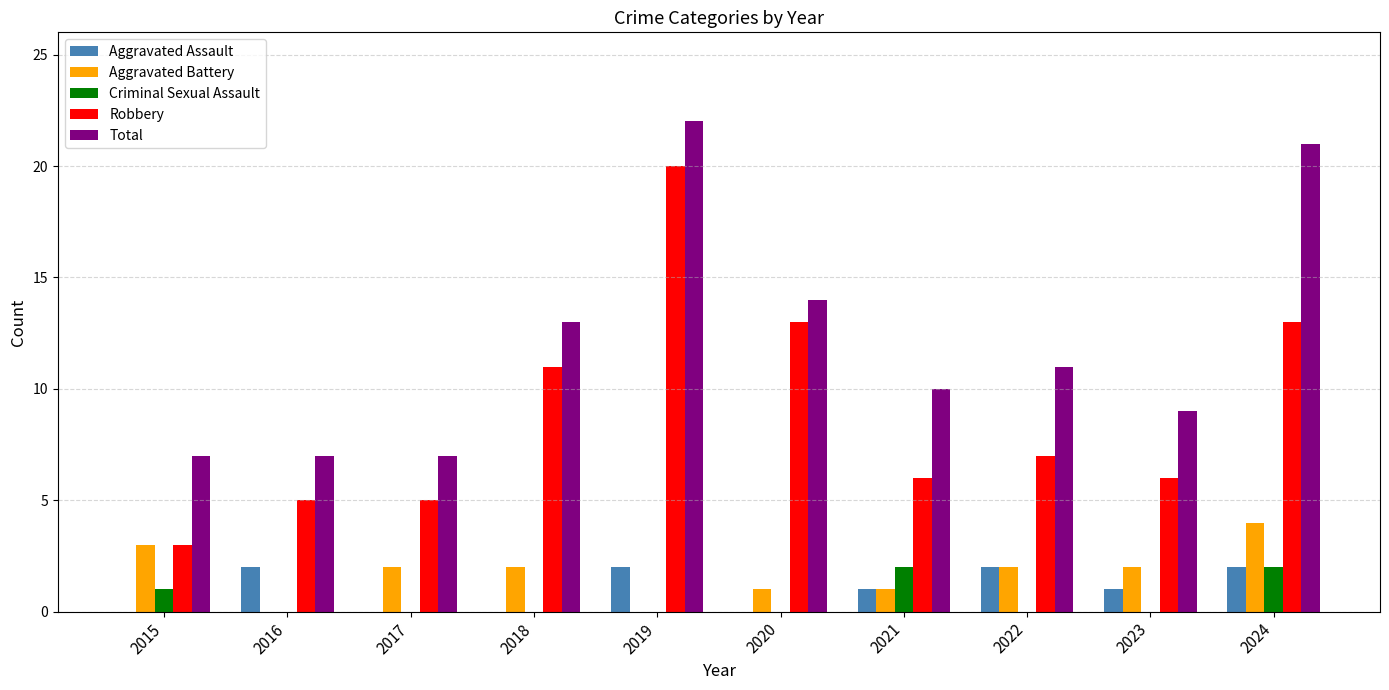

Where does the Aggravated Battery series first go above 2?

2015